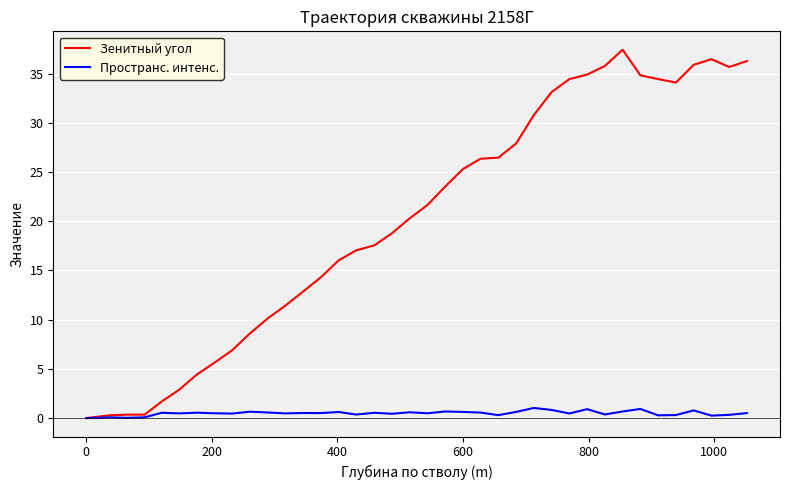

What is the maximum value for Зенитный угол?

37.4